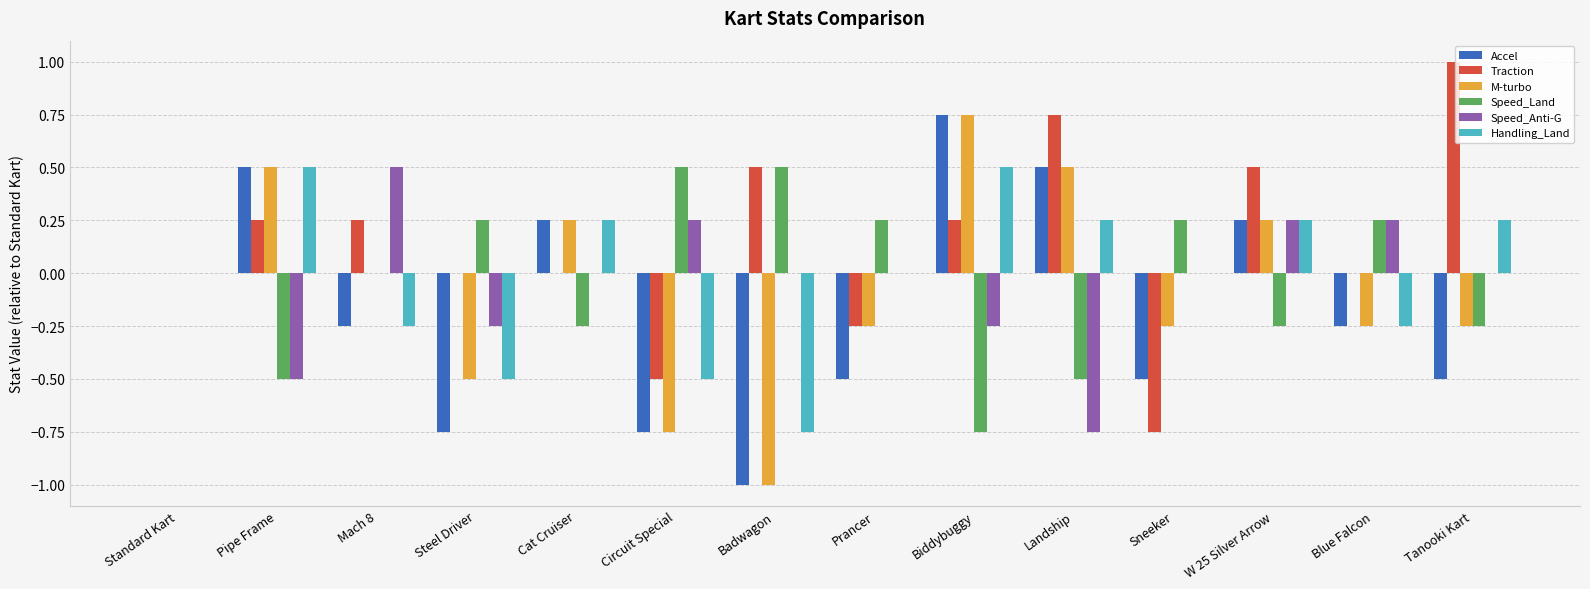

Is the value of M-turbo at Pipe Frame greater than the value of Handling_Land at W 25 Silver Arrow?

Yes